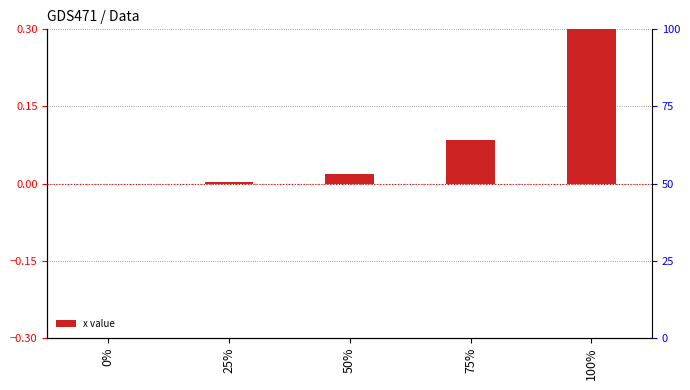

Rank the categories by value from highest to lowest.

100%, 75%, 50%, 25%, 0%